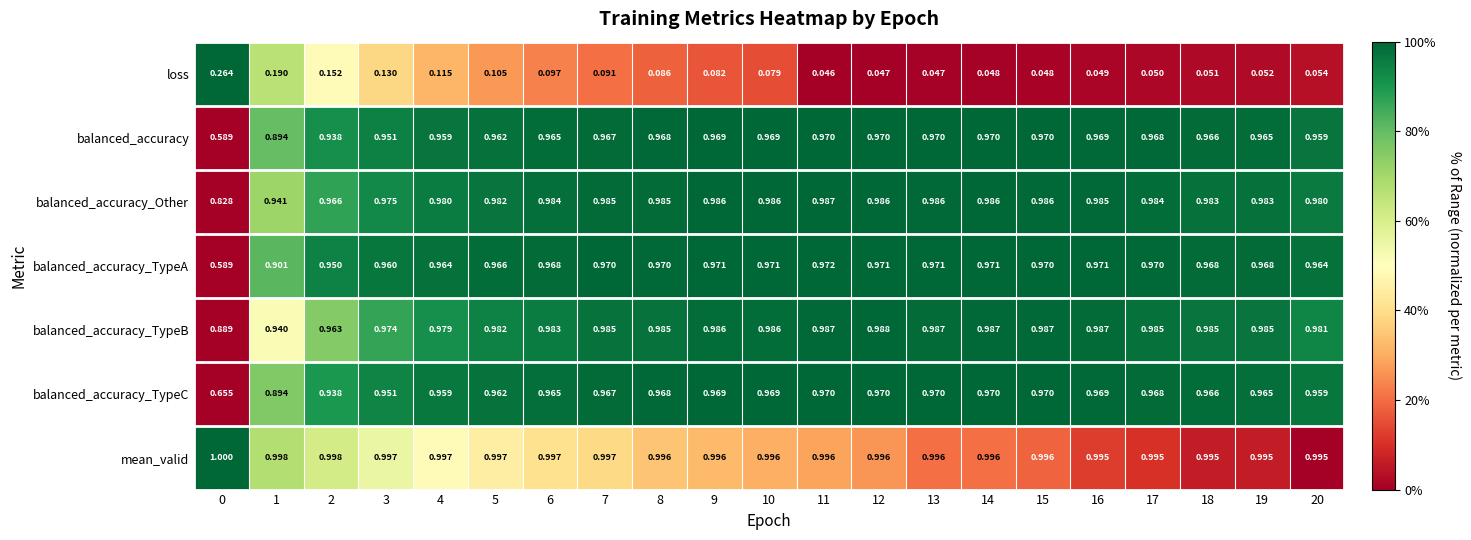

Which series has the widest spread of values?

balanced_accuracy_TypeA